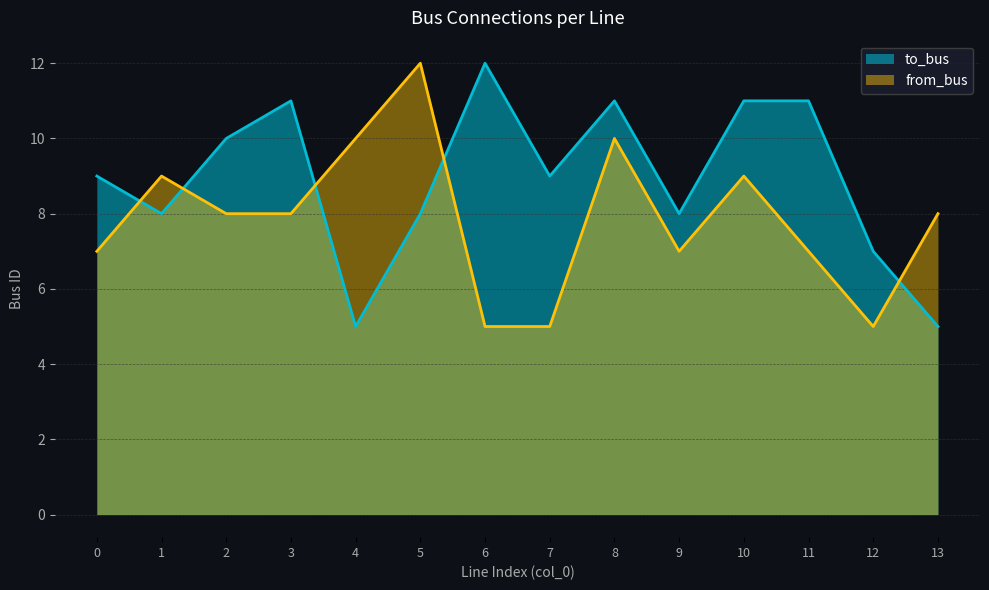

What is the sum of all from_bus values?

110